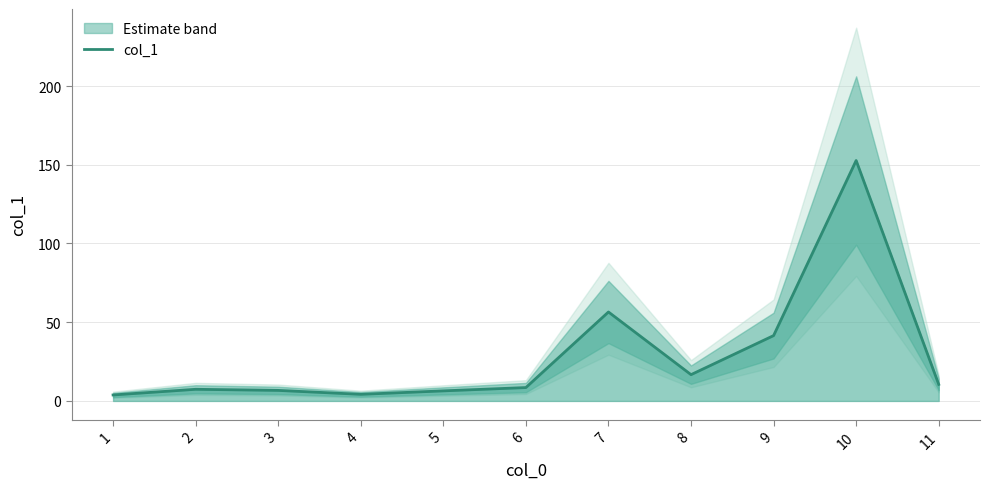

Where does the data first go above 8?

6